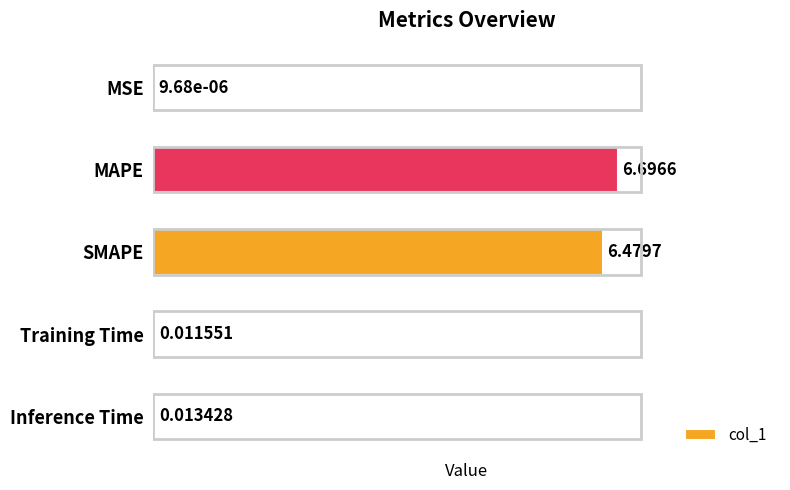

At which category does the chart reach its peak across all series?

MAPE